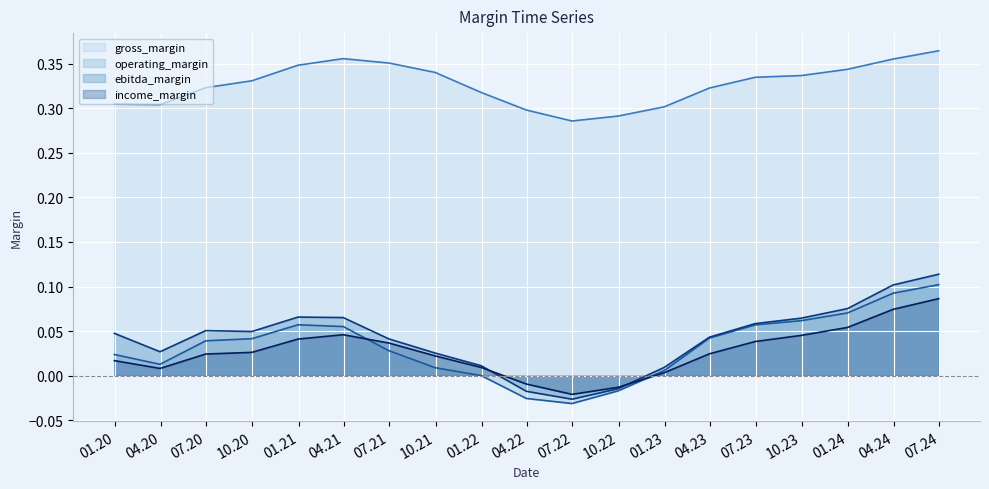

Rank the series by their maximum value, from highest to lowest.

gross_margin (line), ebitda_margin (line), operating_margin (line), income_margin (line)